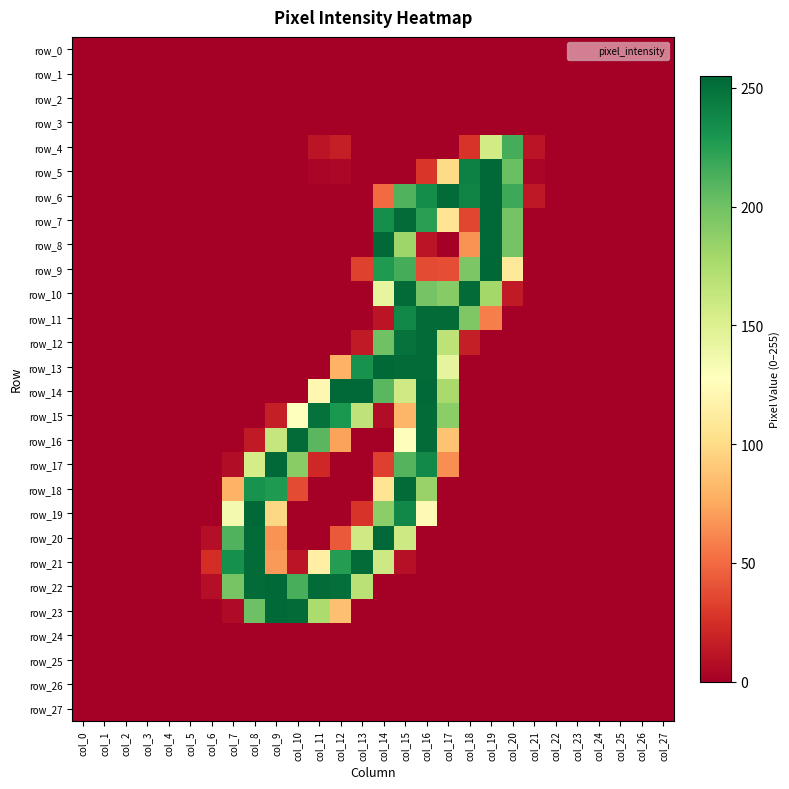

True or false: row_3 has a value of 0 at col_26.

True